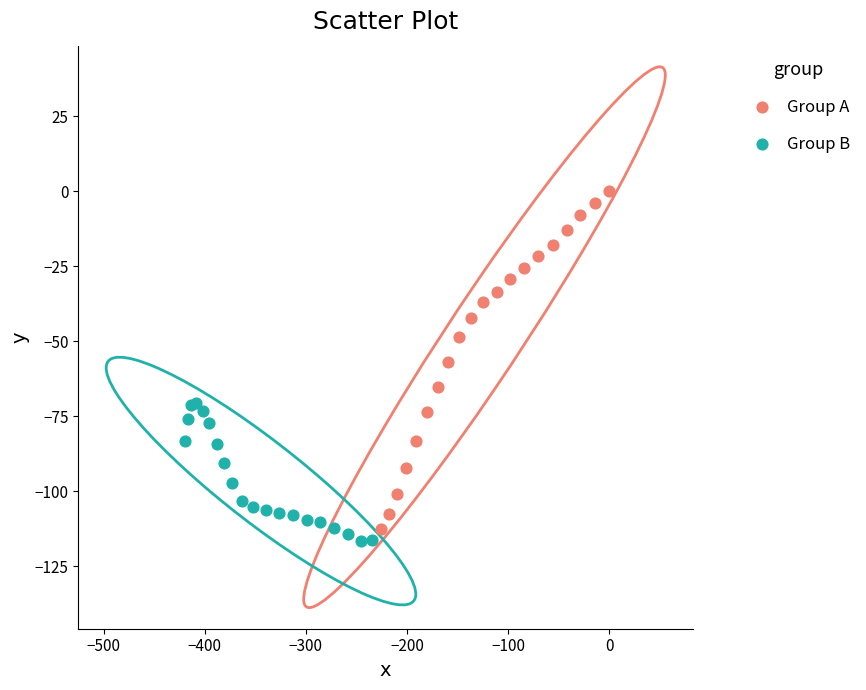

Which series has the largest Y range (max minus min)?

Group A